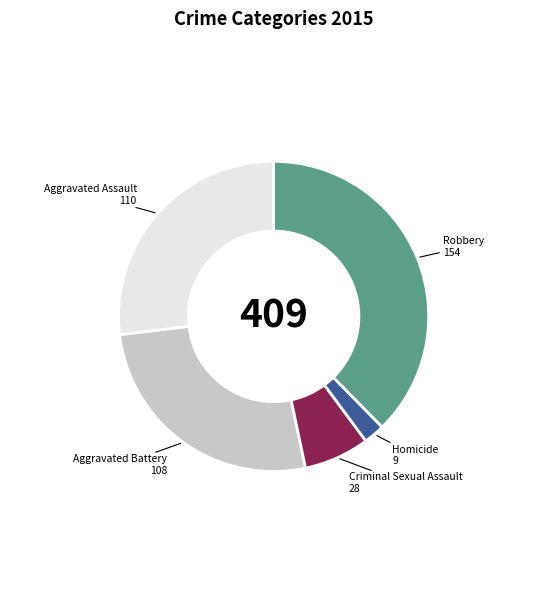

Combined, do Homicide and Robbery account for over 50%?

No